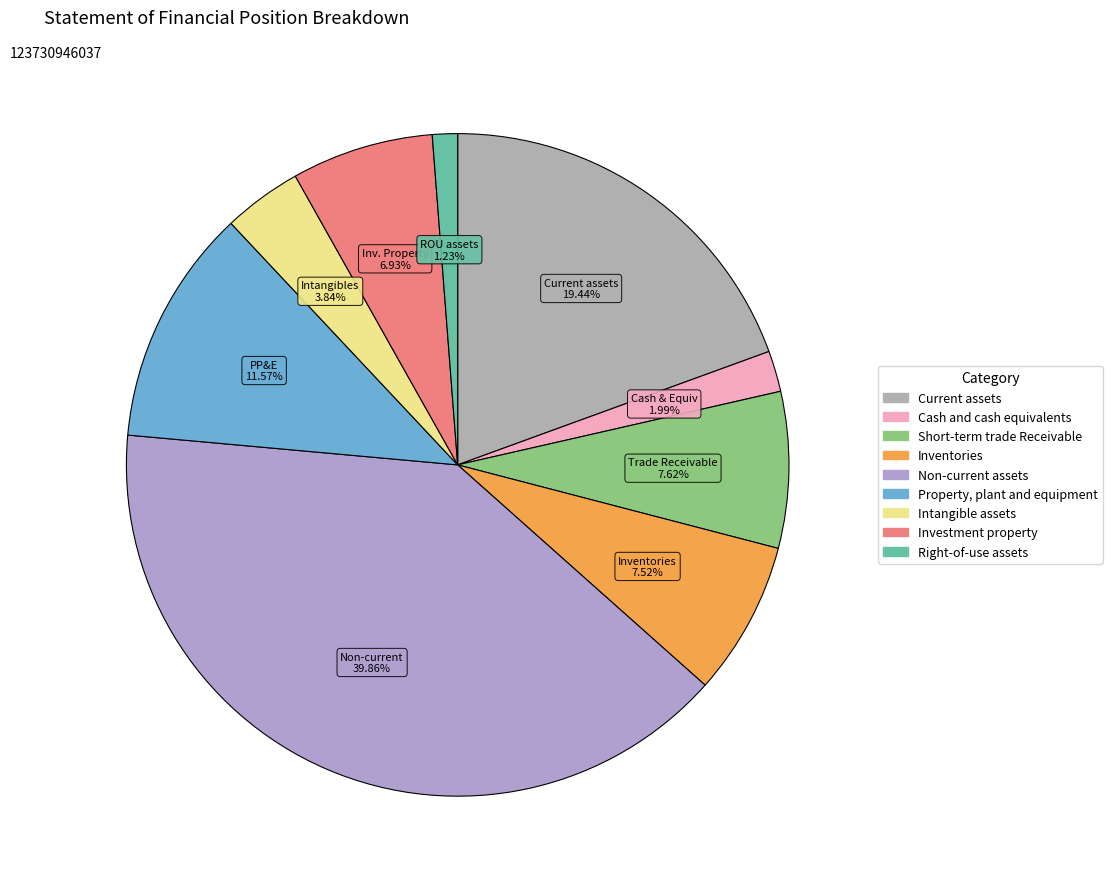

Does Investment property account for over 50% of the chart?

No